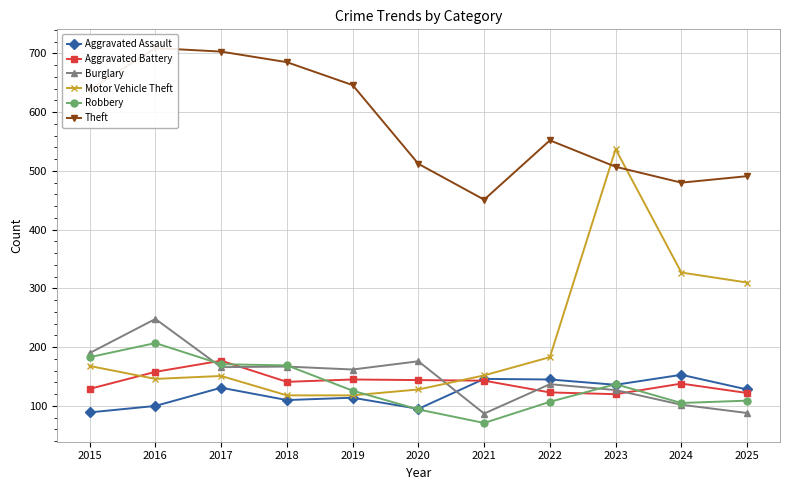

True or false: Aggravated Assault has a value of 100 at 2016.

True